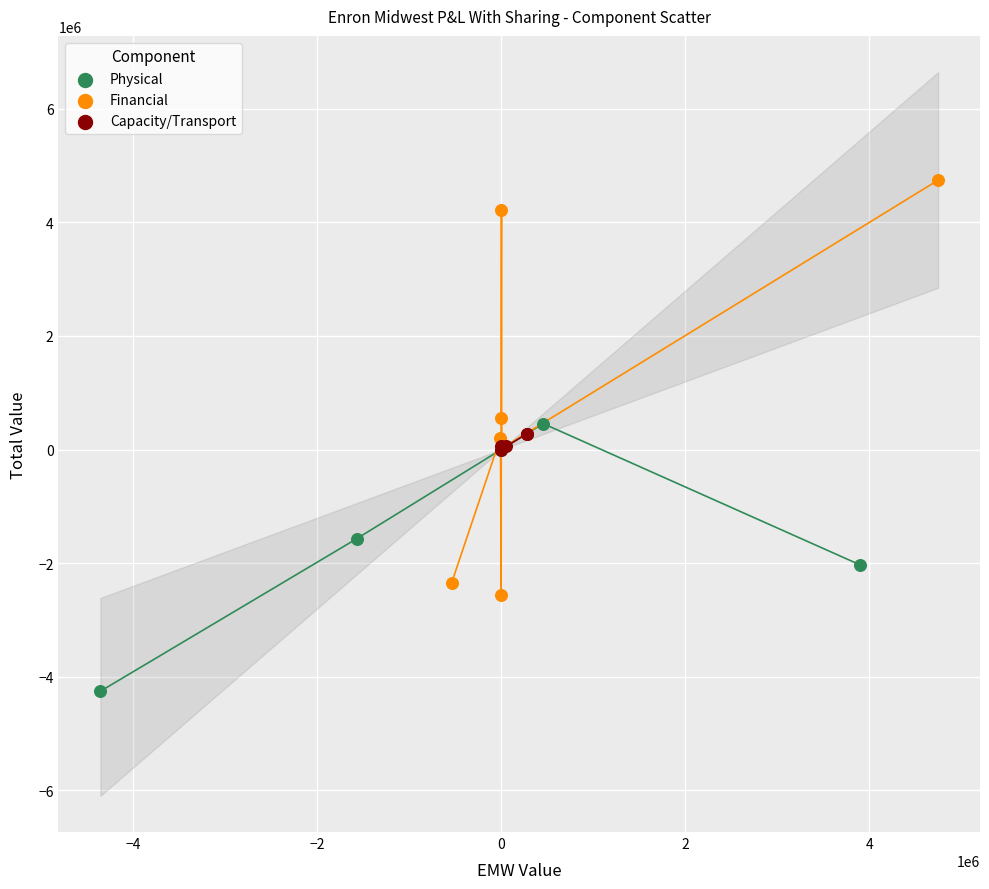

Which series contains the lowest Y value?

Physical